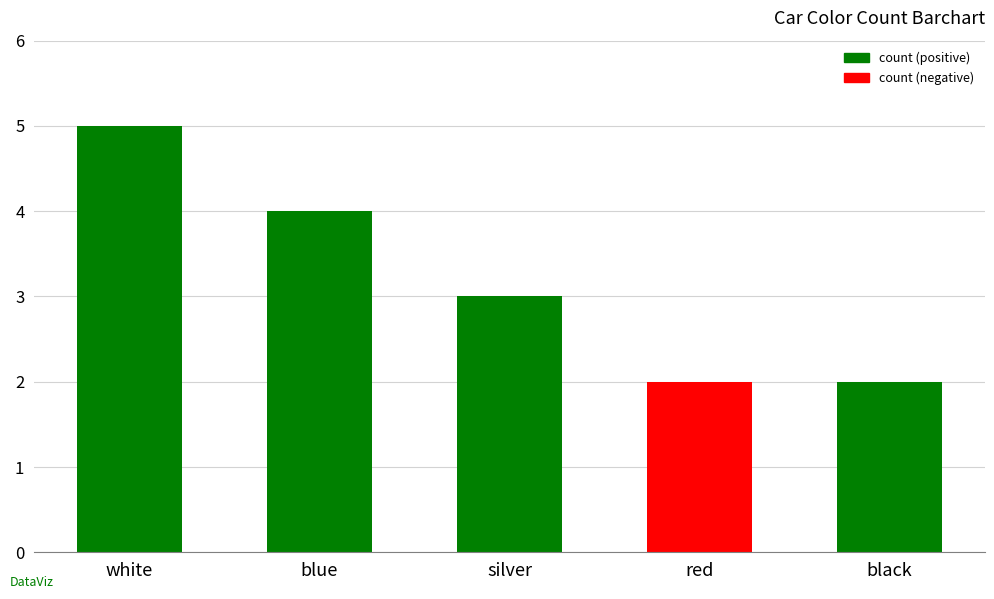

What is the label of the 5th bar from the left?

black